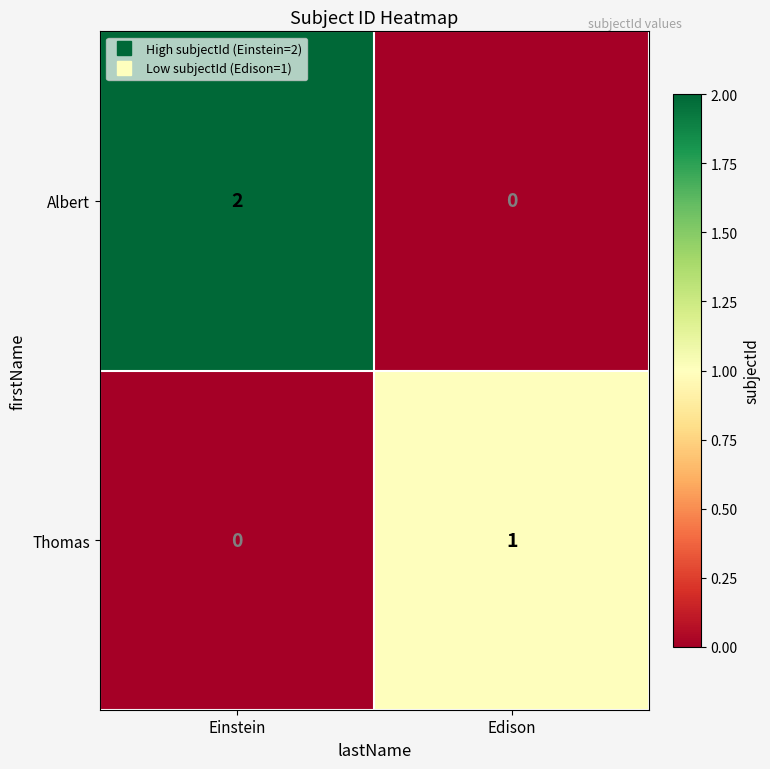

List the series in order of their overall mean, highest first.

Albert, Thomas